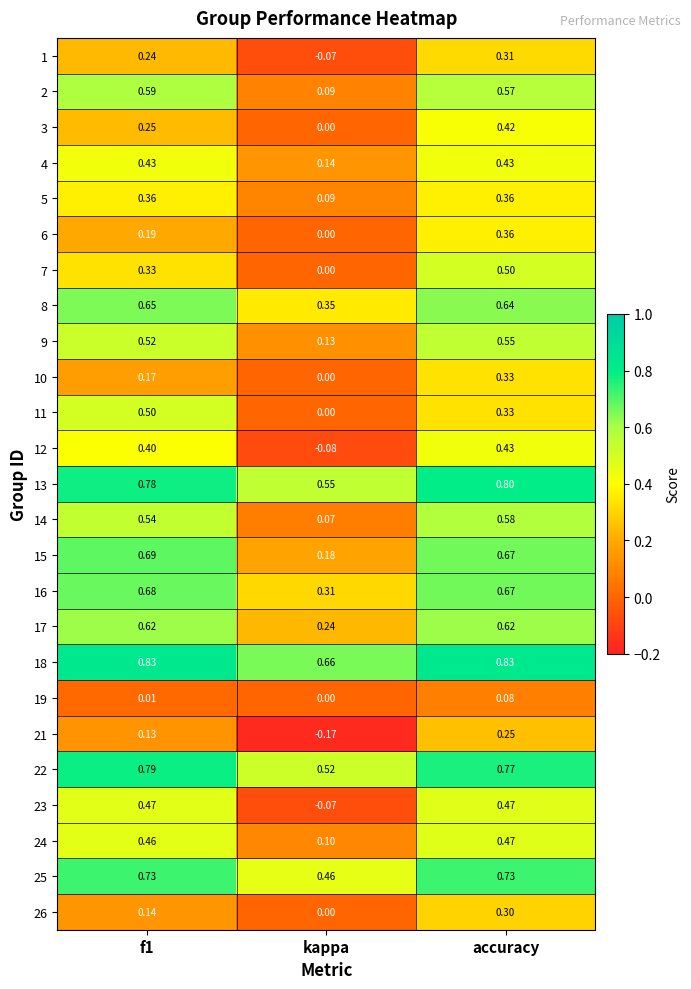

At which label is 23 closest to 0?

kappa